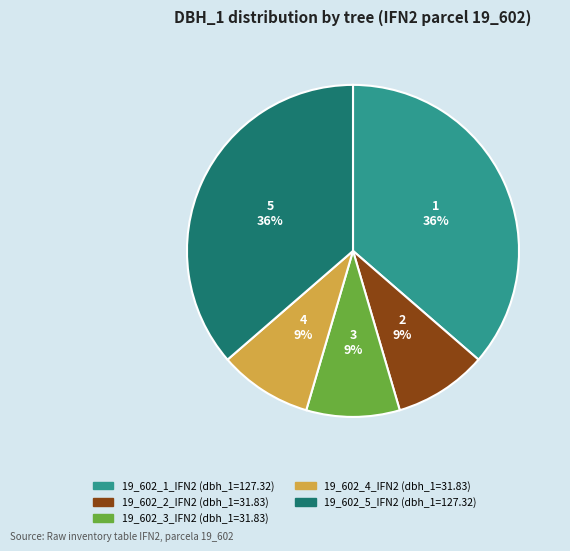

What percentage is the 19_602_2_IFN2 slice, to the nearest percent?

9%